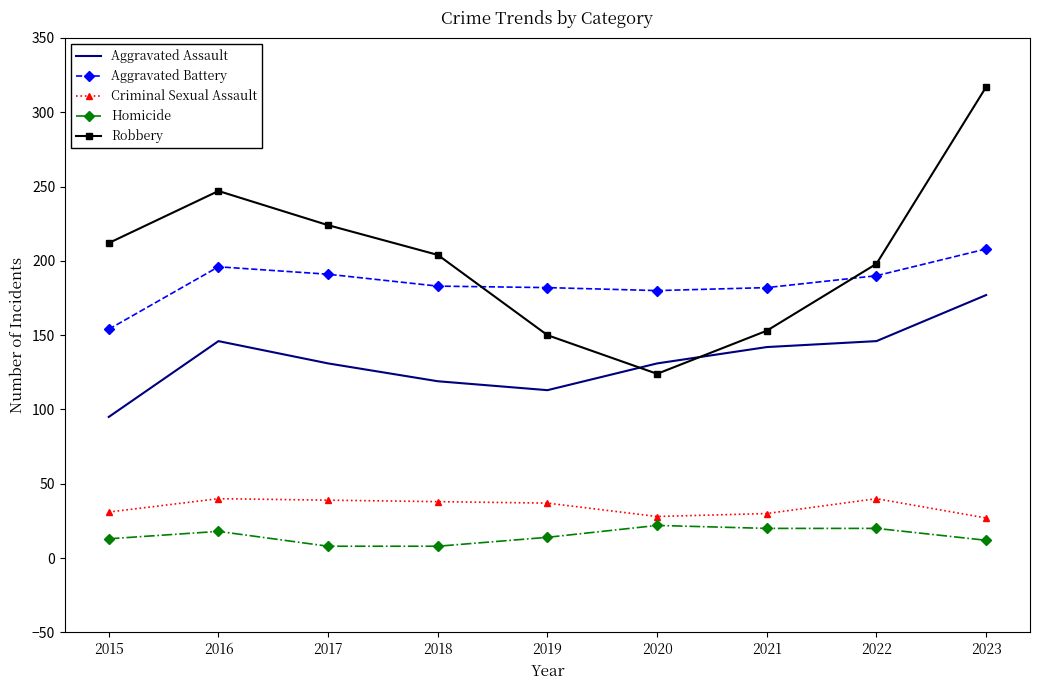

How many series are shown in this chart?

5